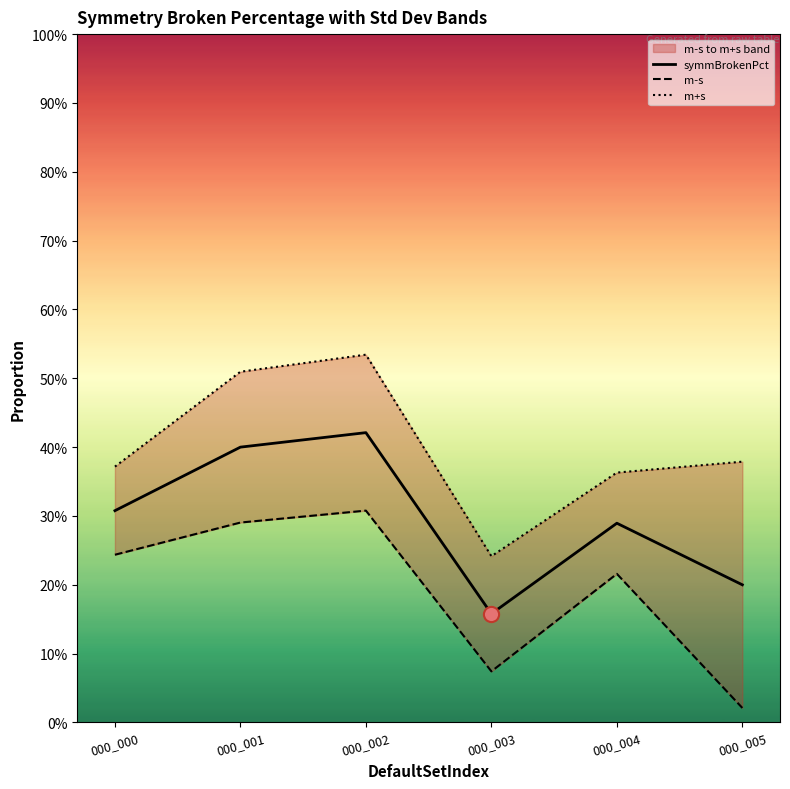

Which series contains the lowest Y value?

m-s